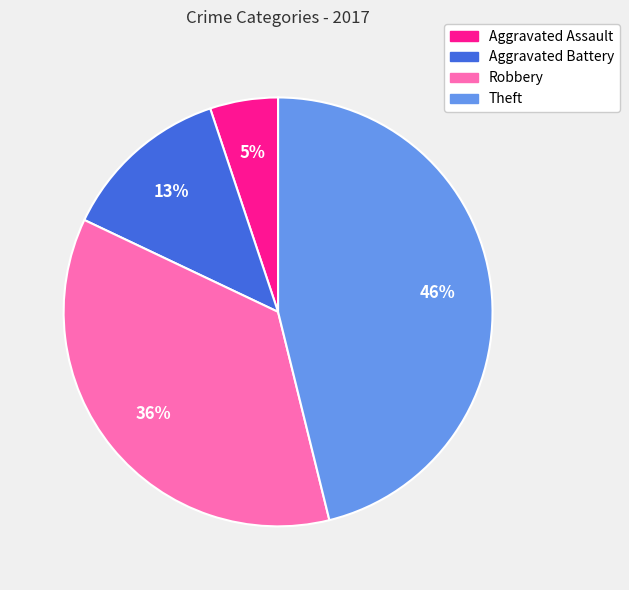

Is it true that Aggravated Assault is 5% of the pie?

True